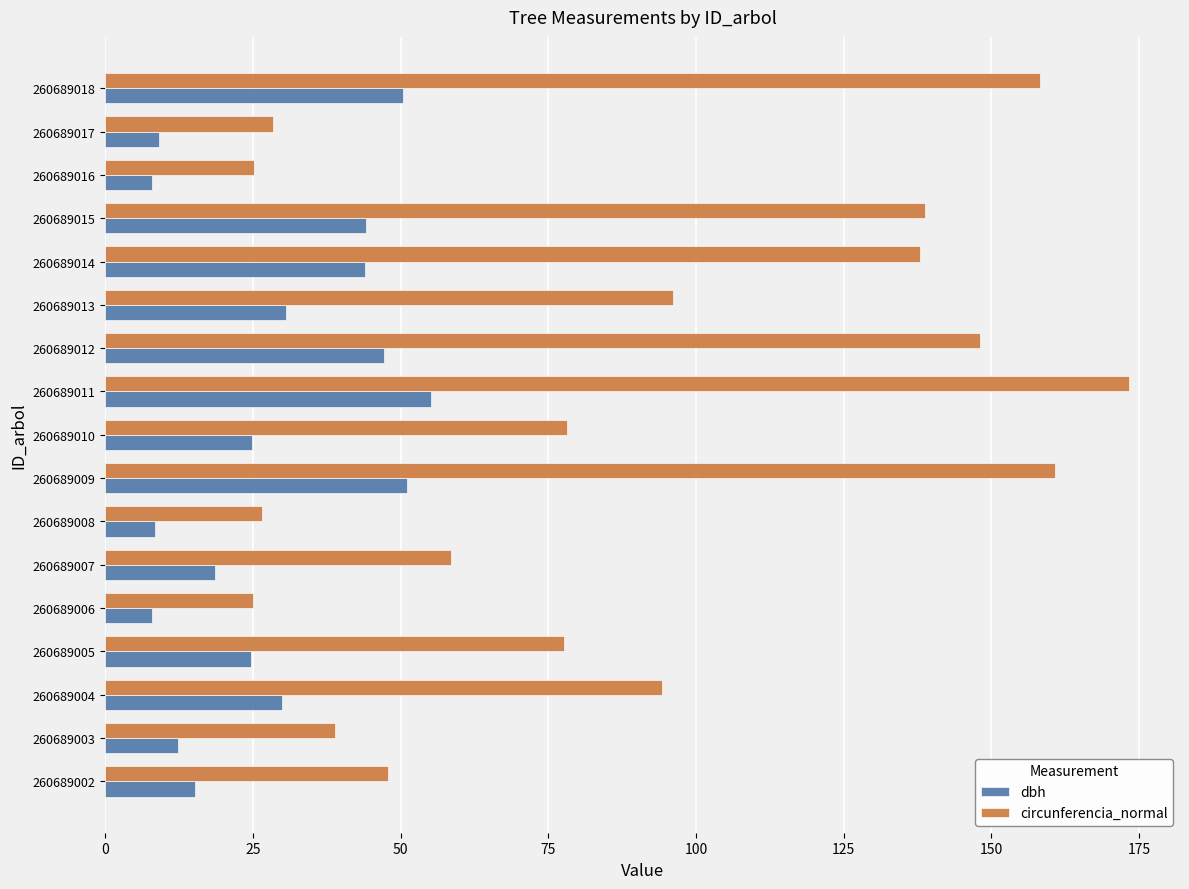

How many distinct data groups are displayed?

2